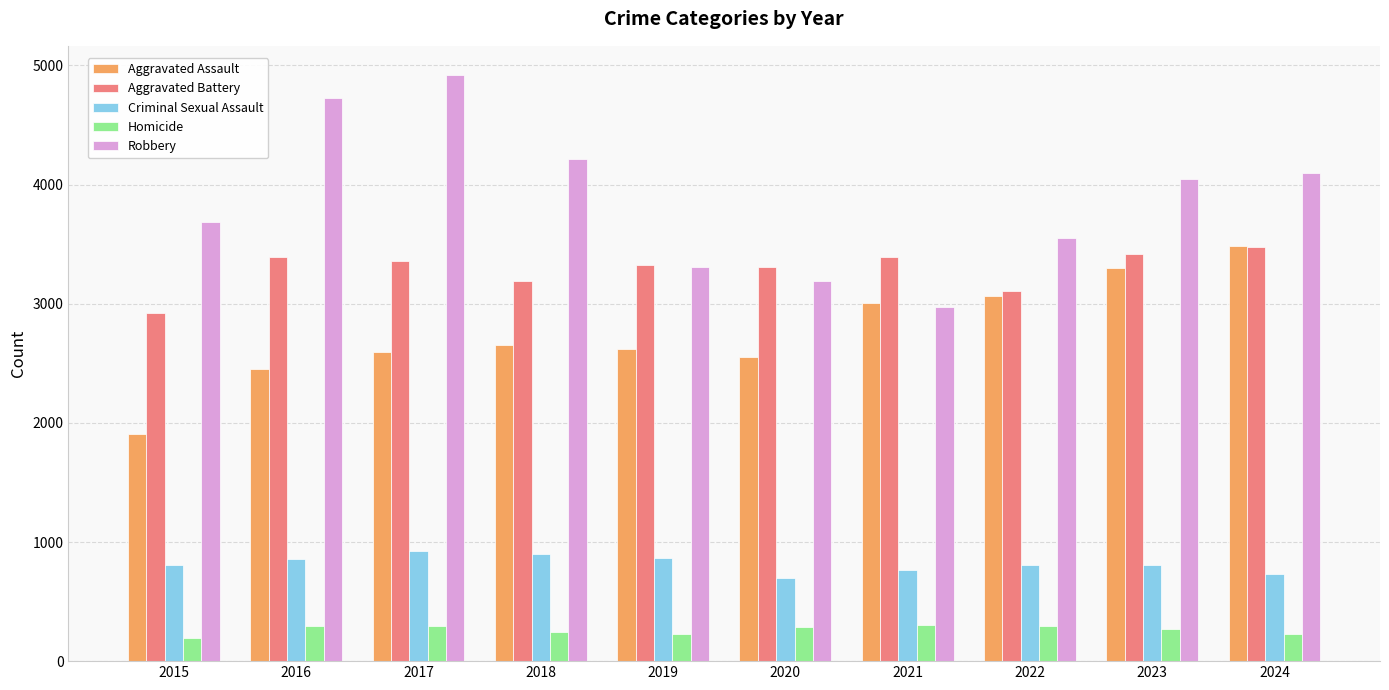

Which series has the largest range (max minus min)?

Robbery